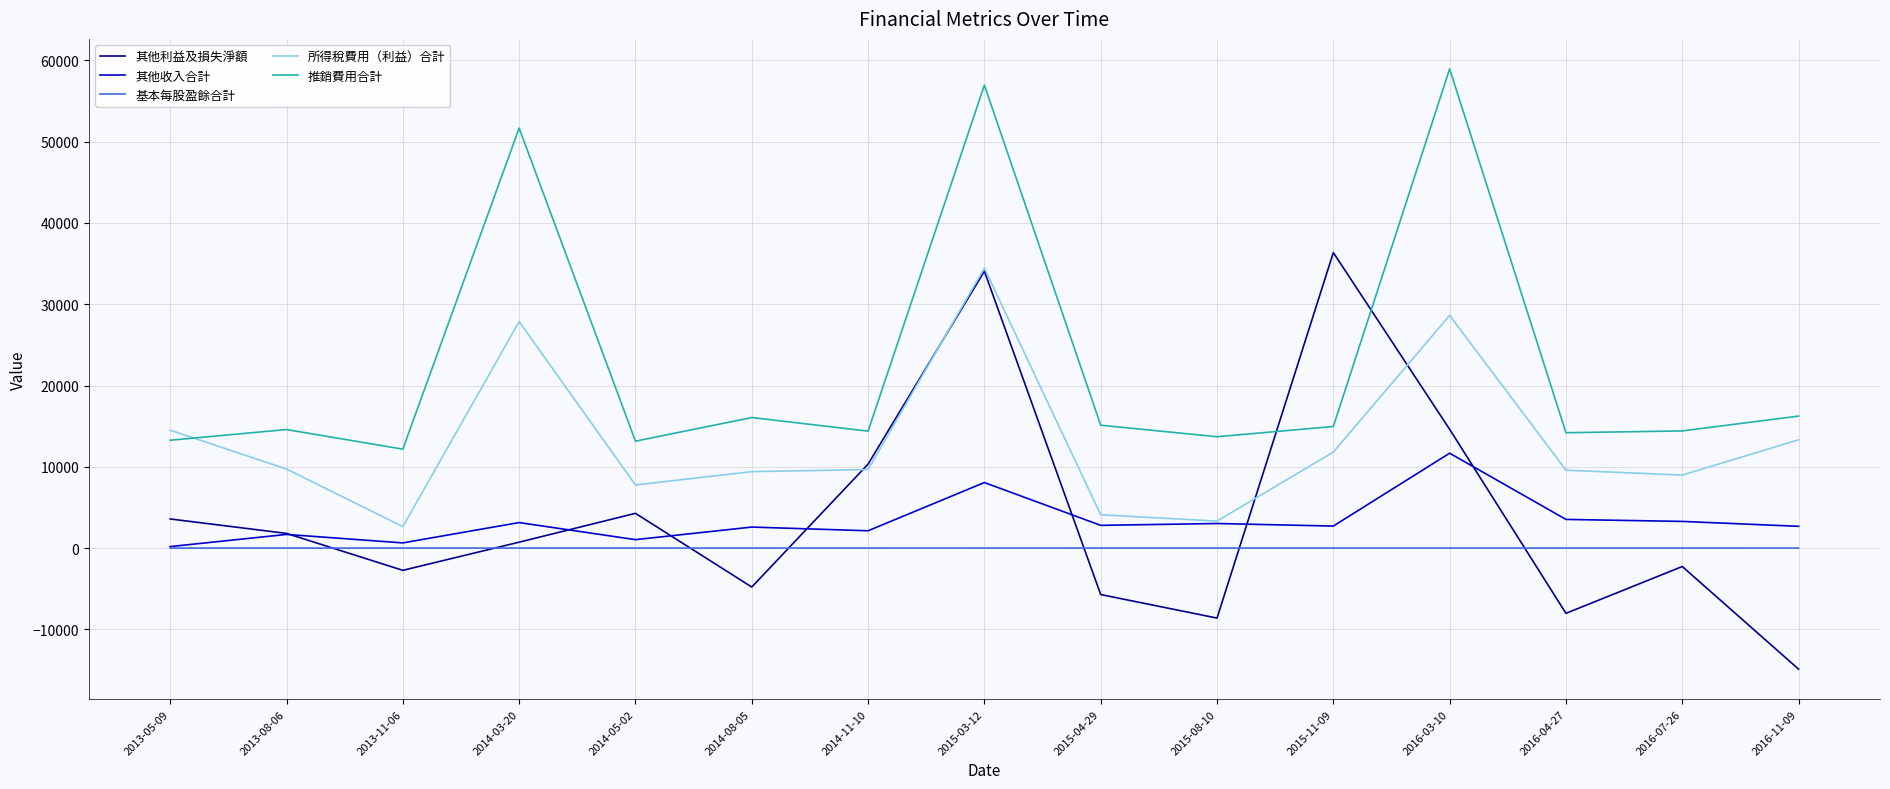

What is the highest value of the 推銷費用合計 series?

58951.0